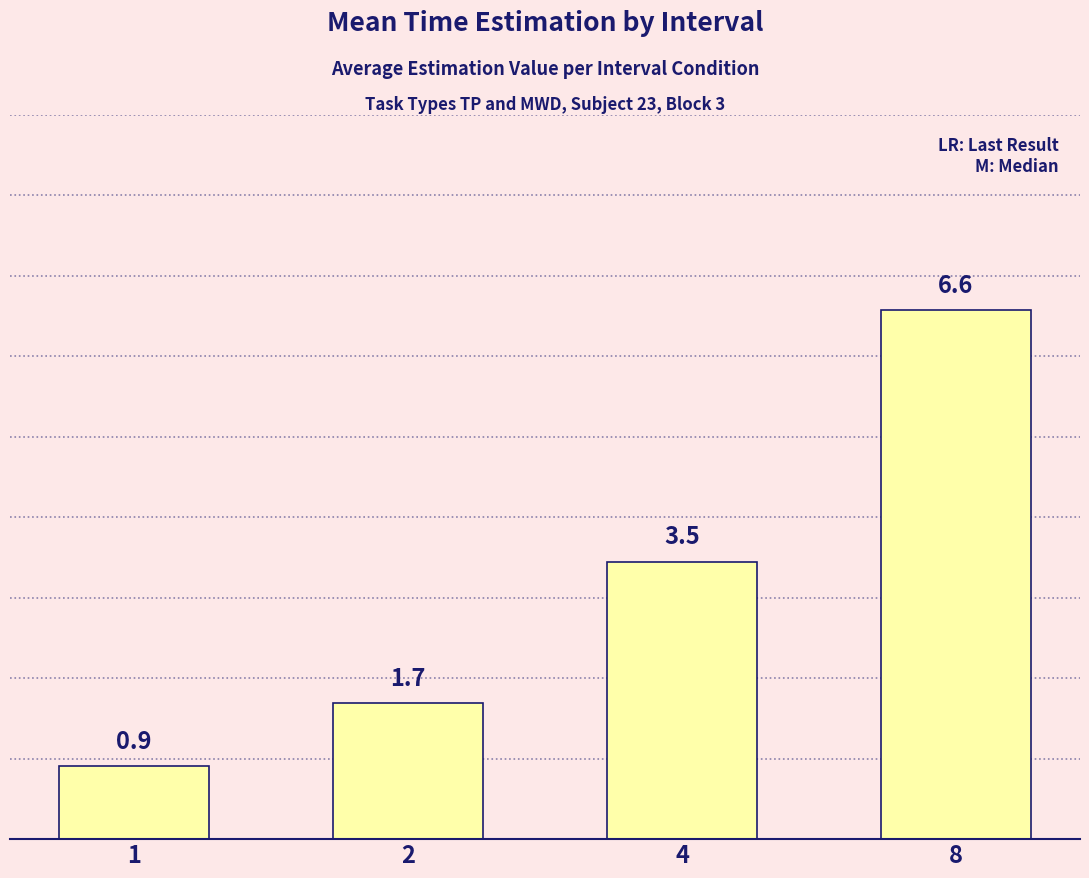

What is the difference between the maximum and second lowest values?

4.9